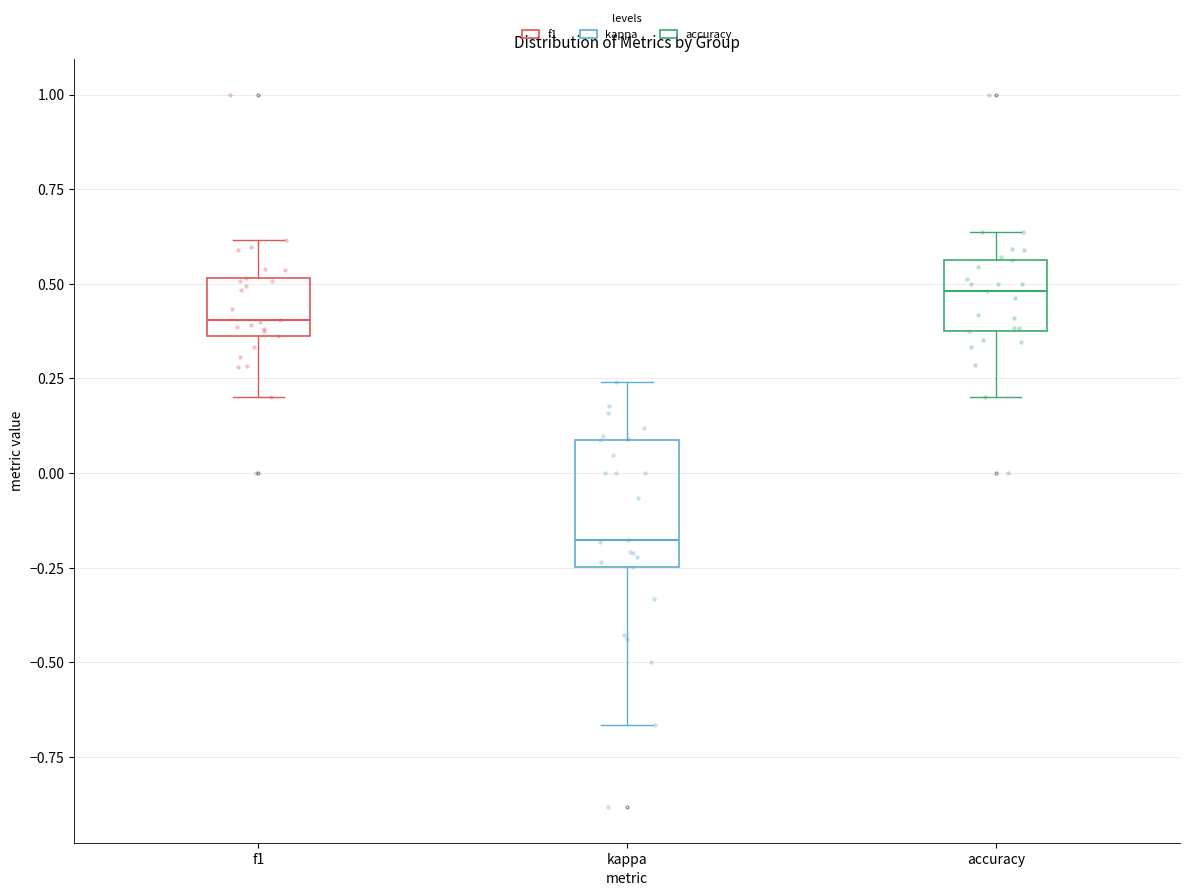

Reading left to right, transcribe this box plot: for each box, give where its median line is, the range the box spans, and where its two whiskers end, as read against the y-axis. The values are not printed on the chart, so give them approximately, as read against the axis.

f1: median 0.40, box 0.35 to 0.50, whiskers 0.20 to 0.60
kappa: median -0.20, box -0.25 to 0.10, whiskers -0.65 to 0.25
accuracy: median 0.50, box 0.40 to 0.55, whiskers 0.20 to 0.65